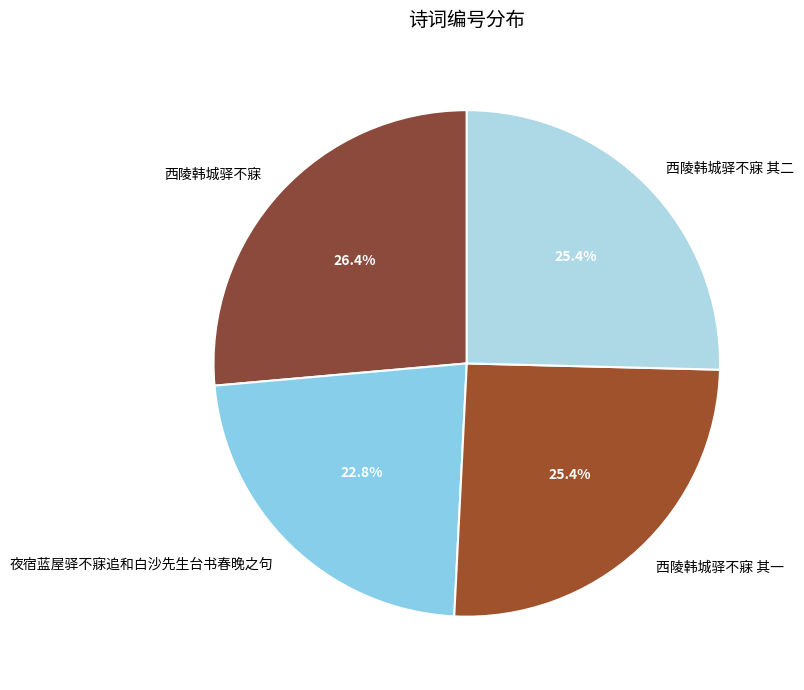

Between 夜宿蓝屋驿不寐追和白沙先生台书春晚之句 and 西陵韩城驿不寐, which is larger?

西陵韩城驿不寐